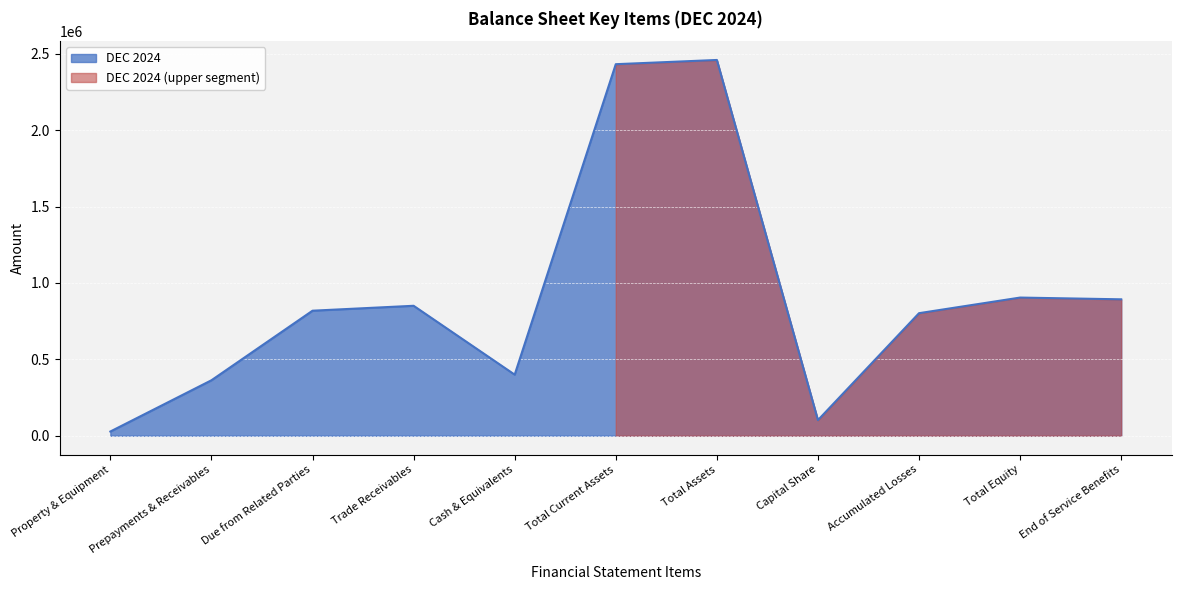

Reading left to right, list all the values displayed in this chart.

27639	363017	818324	850531	399751	2431623	2459262	102164	802110	904274	892789